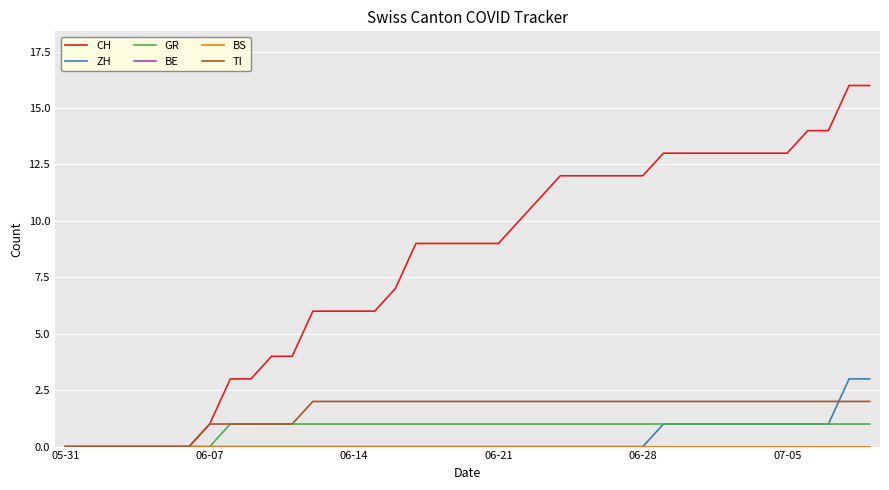

True or false: CH and TI cross at least once.

False